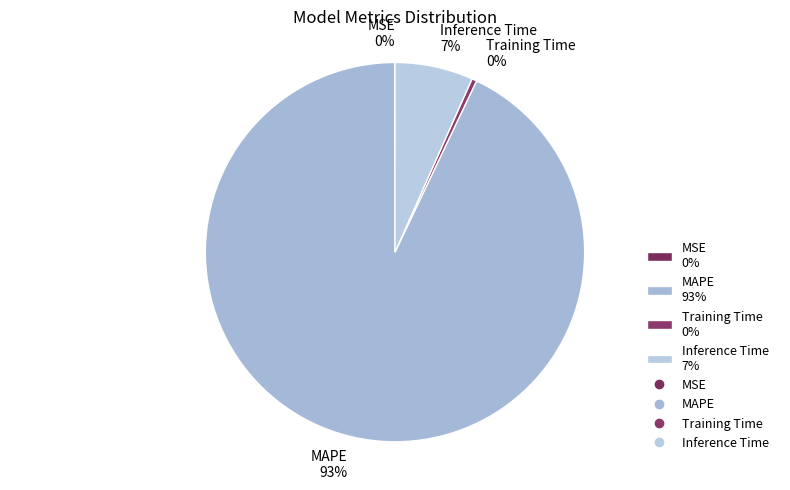

What percentage is the Inference Time 7% slice, to the nearest percent?

7%